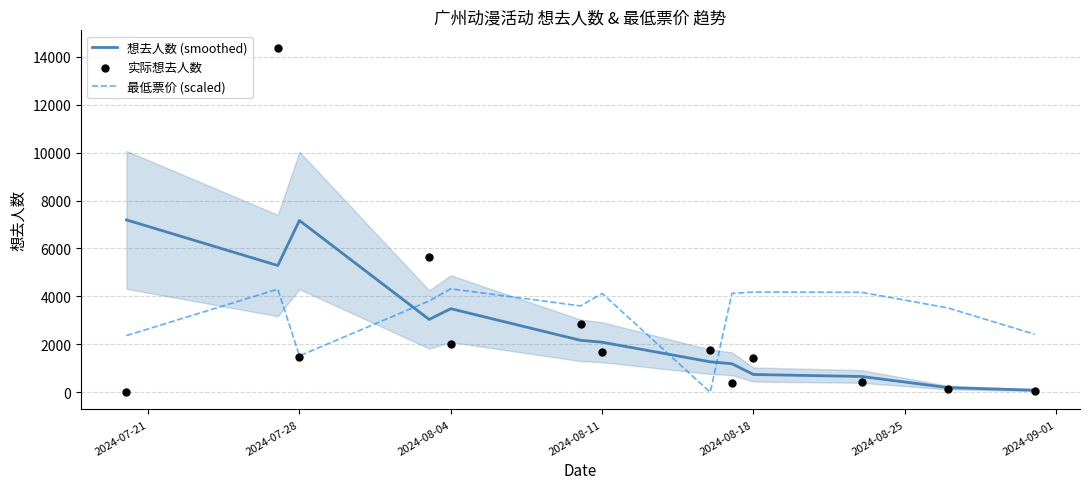

How many intersections are there between 想去人数 (smoothed) and 最低票价 (scaled)?

3